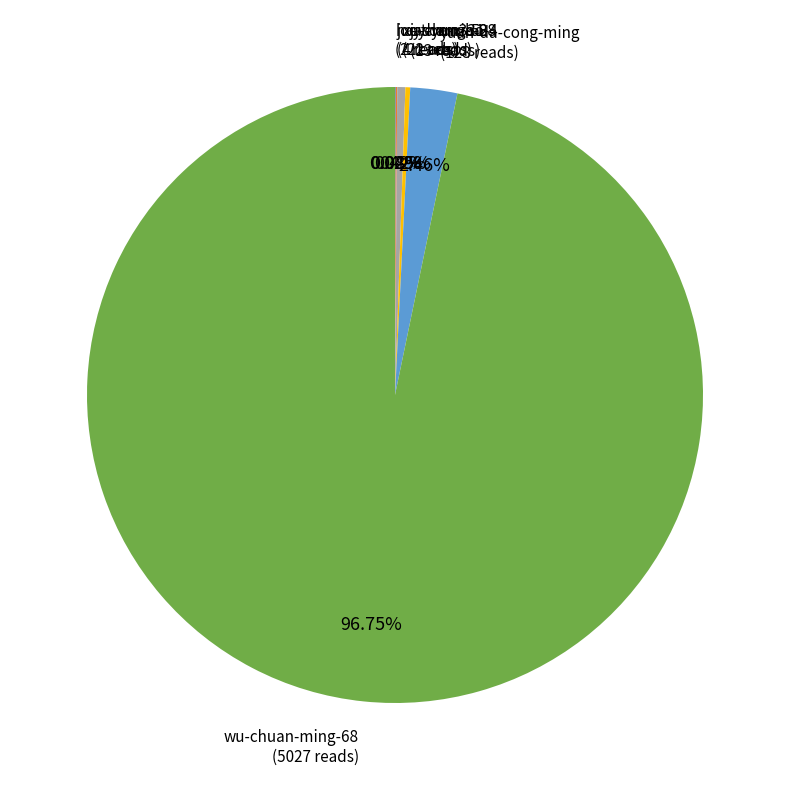

Do xu-chun-bo-4 and yuan-da-cong-ming together represent more than half of the pie?

No